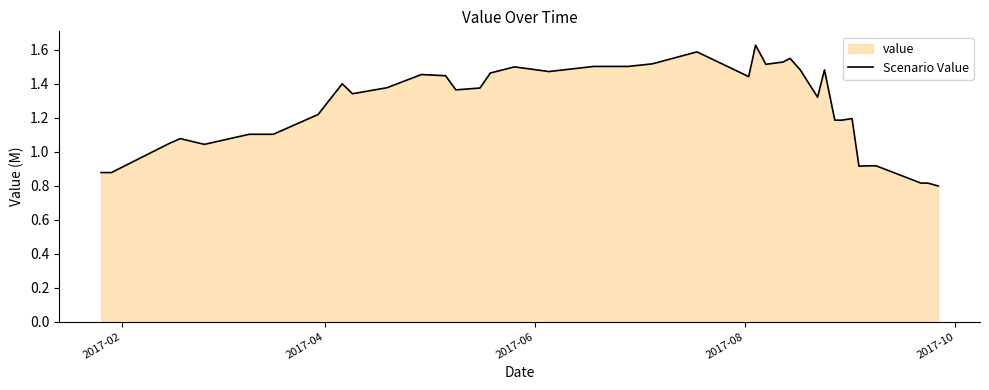

What is the smallest value displayed?

0.8